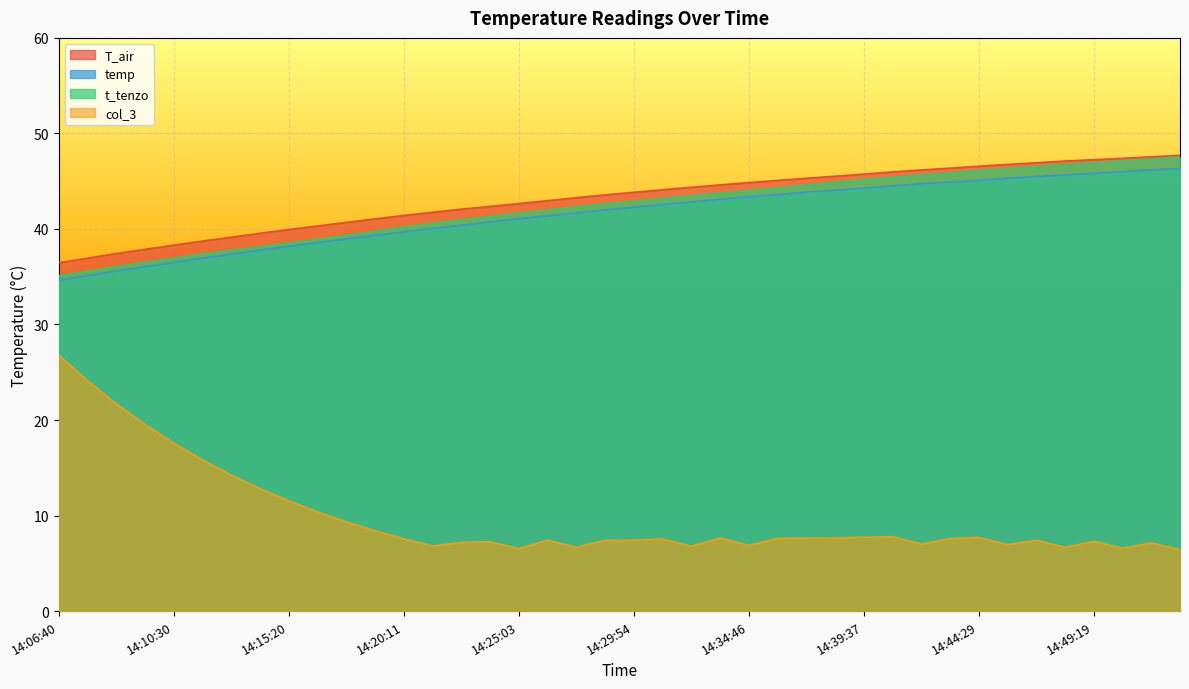

What is the label of the 26th point from the right?

14:22:38